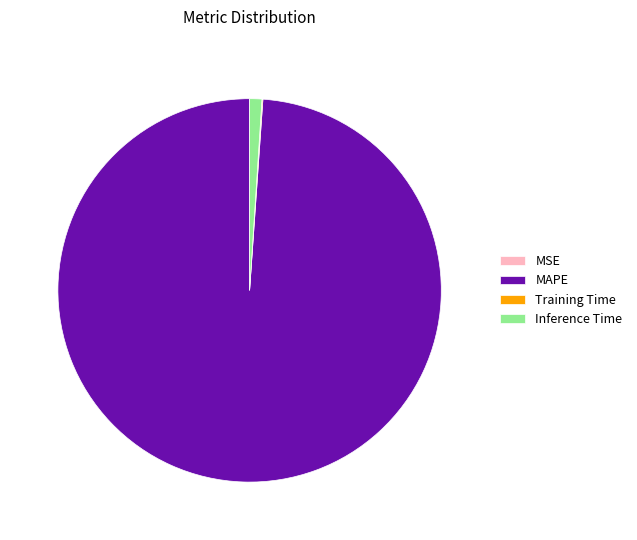

Between Inference Time and MAPE, which is larger?

MAPE